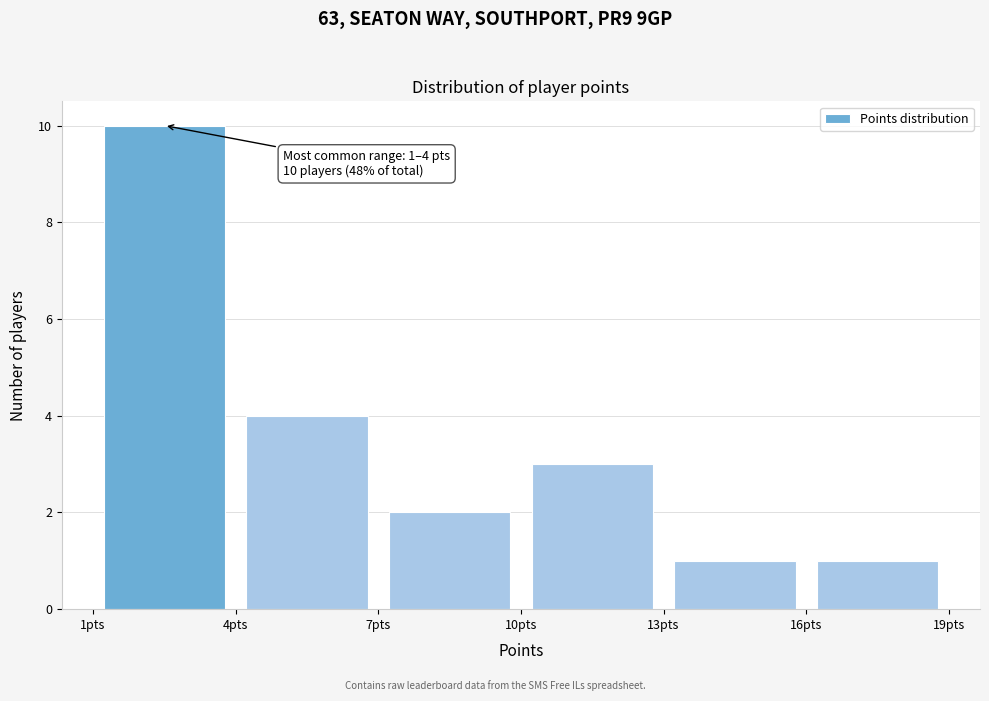

Over which range of the x-axis is the bar tallest?

1 to 4